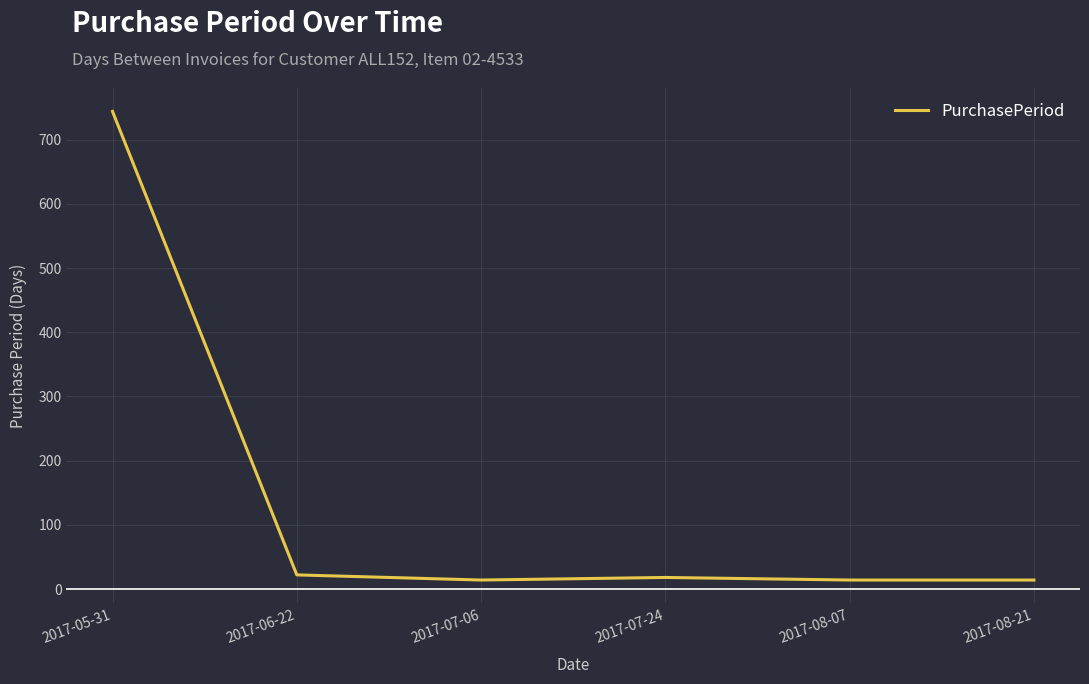

What is the change in value from 2017-07-06 to 2017-07-24?

+4